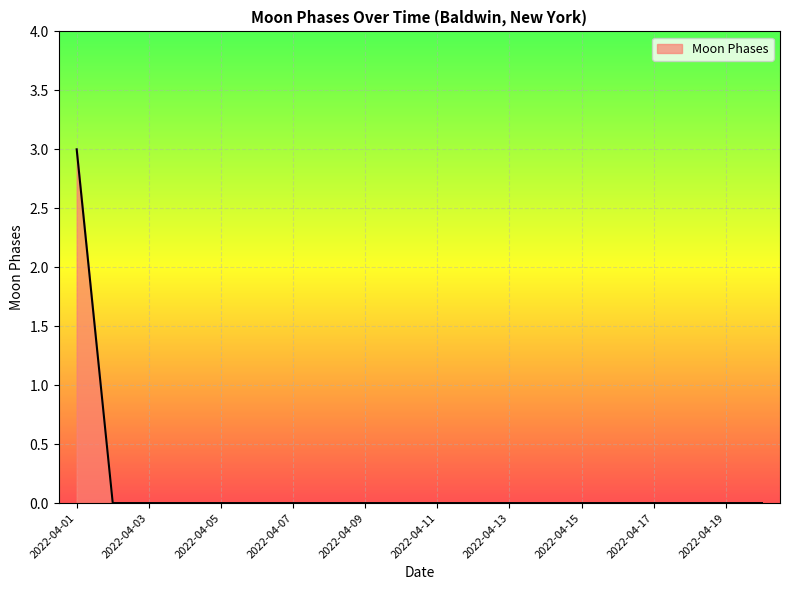

What is the maximum value shown in the chart?

3